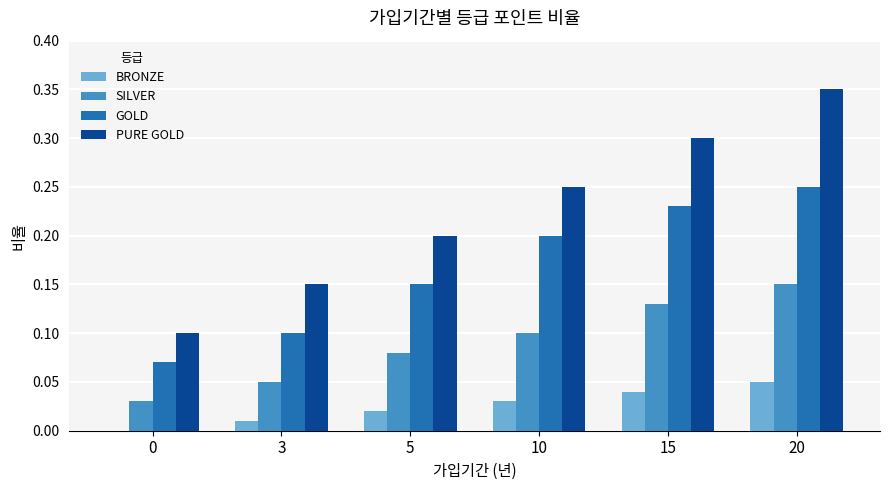

Which series changed the most between 5 and 20?

PURE GOLD